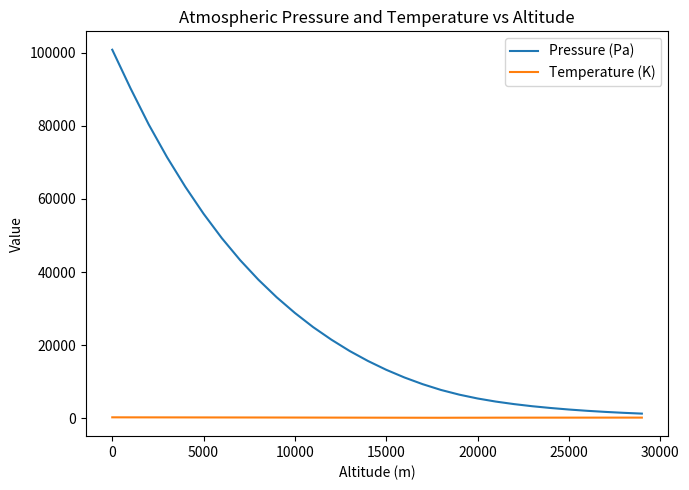

Count the number of data series in this chart.

2